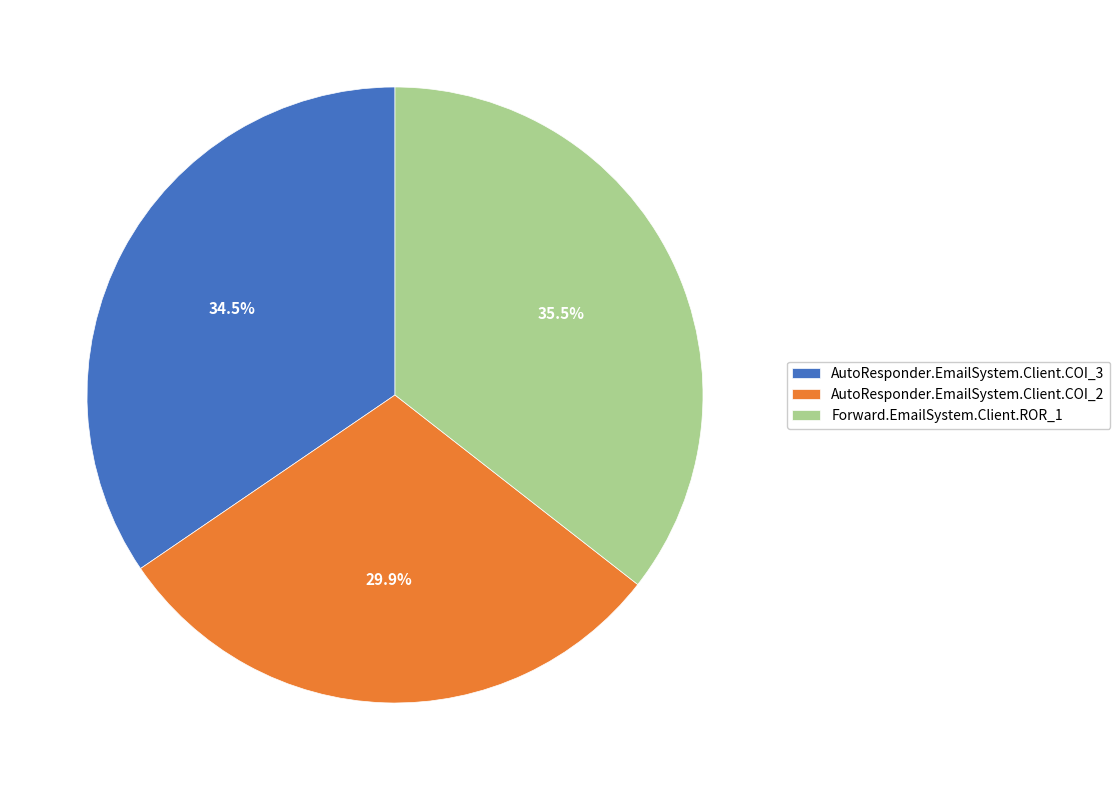

Which slice is the smallest?

AutoResponder.EmailSystem.Client.COI_2